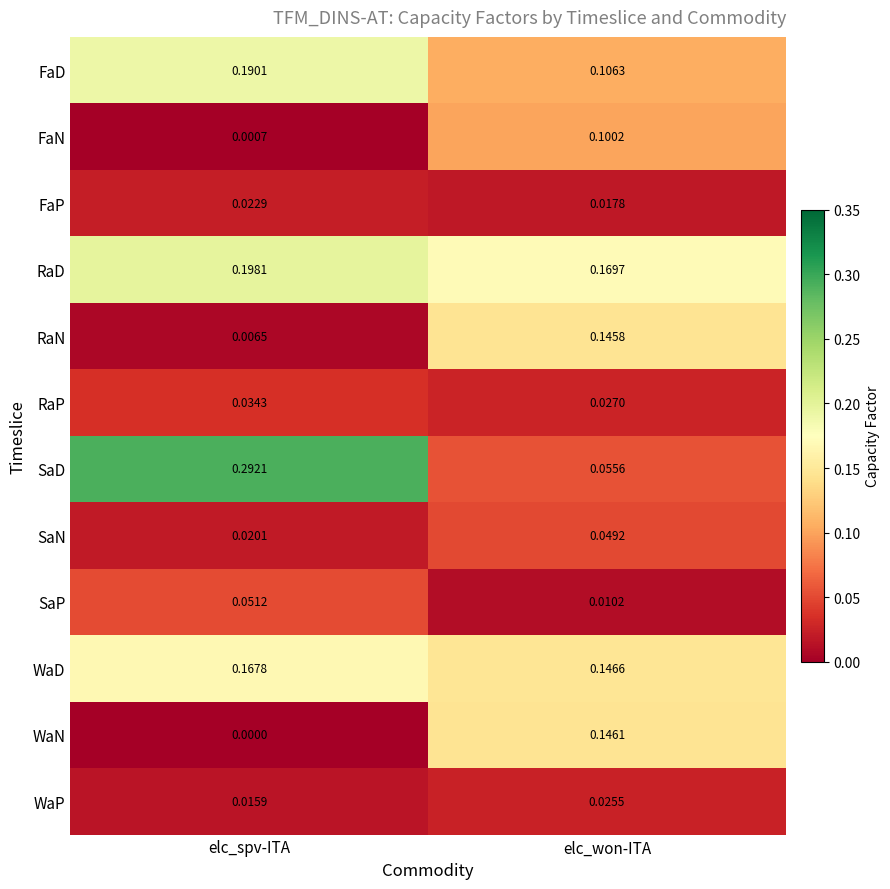

Which category has the highest value in the FaD series?

elc_spv-ITA